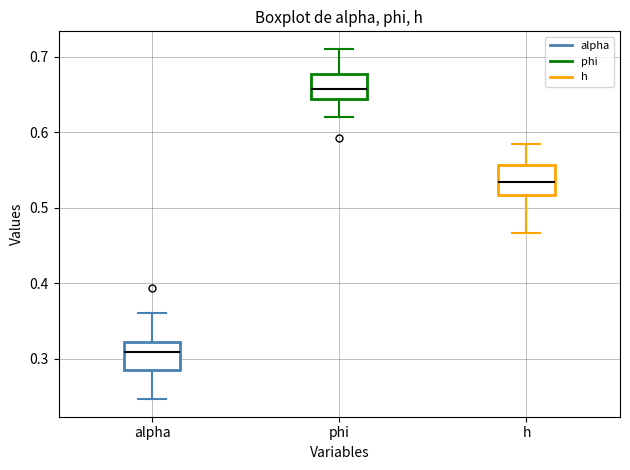

Reading left to right, read every box against the y-axis: the position of its median line, the range the box covers, and the ends of its whiskers. The values are not printed on the chart, so give them approximately, as read against the axis.

alpha: median 0.31, box 0.29 to 0.32, whiskers 0.25 to 0.36
phi: median 0.66, box 0.64 to 0.68, whiskers 0.62 to 0.71
h: median 0.53, box 0.52 to 0.56, whiskers 0.47 to 0.58